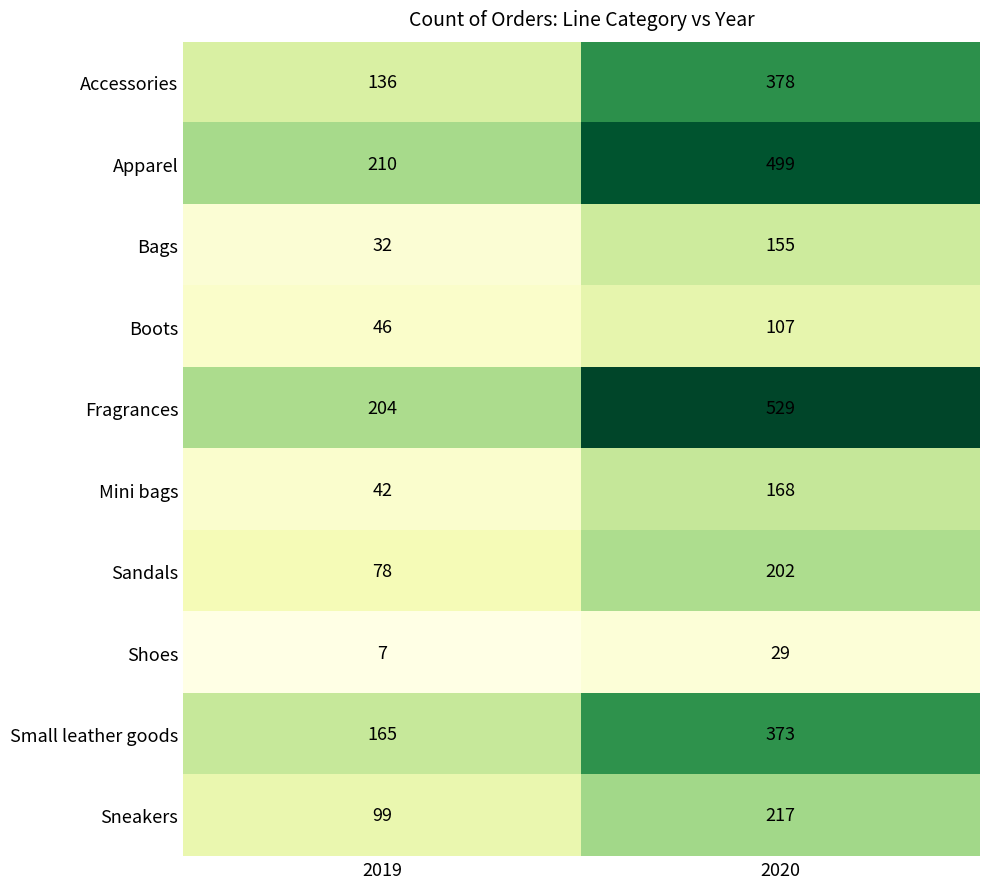

True or false: Accessories has a value of 136 at 2019.

True